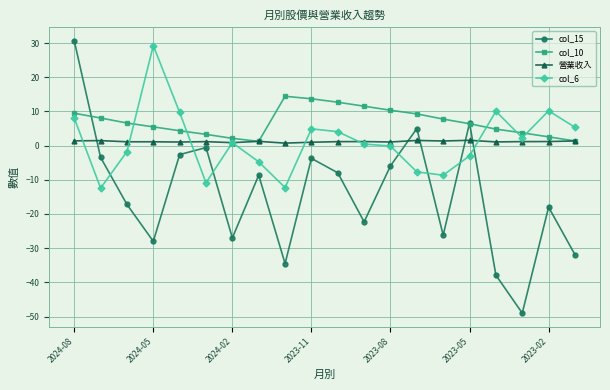

What is the greatest value displayed?

30.7